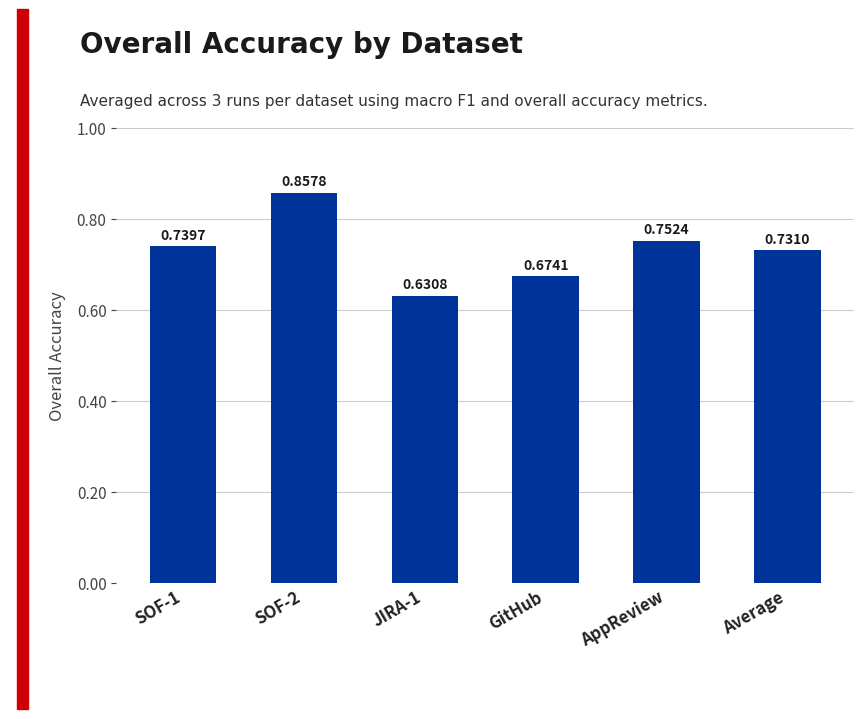

Rank the categories by value from highest to lowest.

SOF-2, AppReview, SOF-1, Average, GitHub, JIRA-1